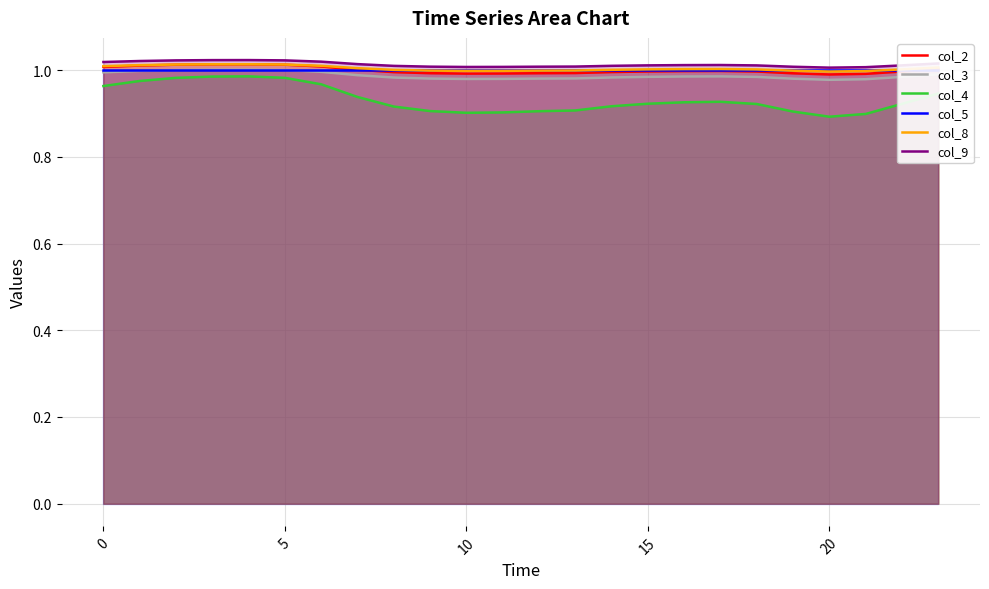

True or false: col_3 and col_8 intersect in this chart.

False